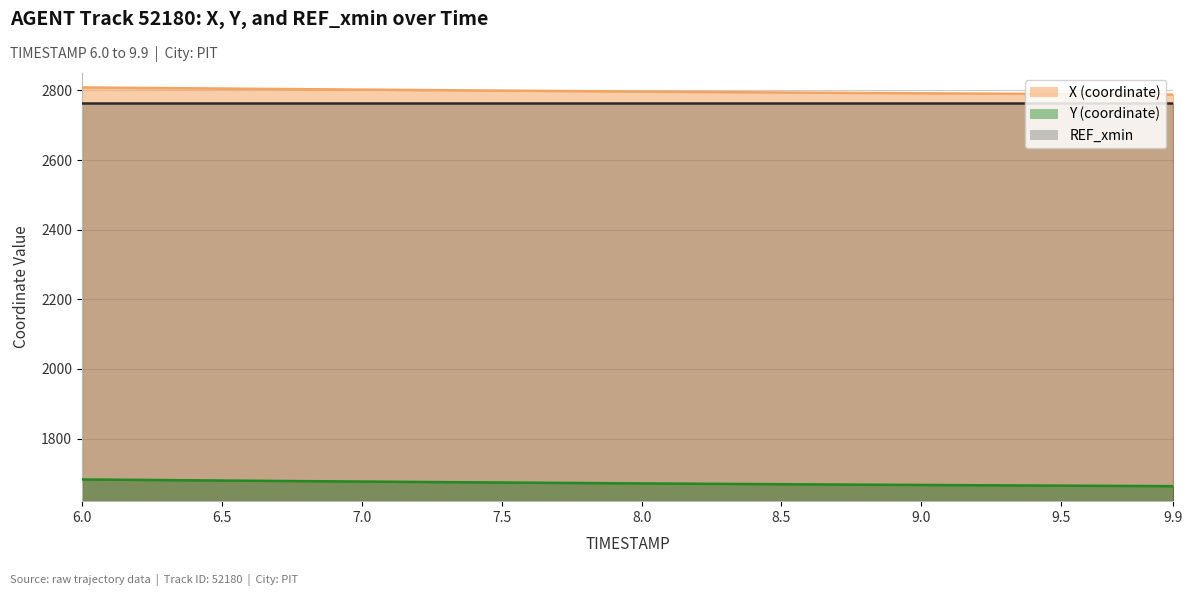

Which series has the largest total across all categories?

X